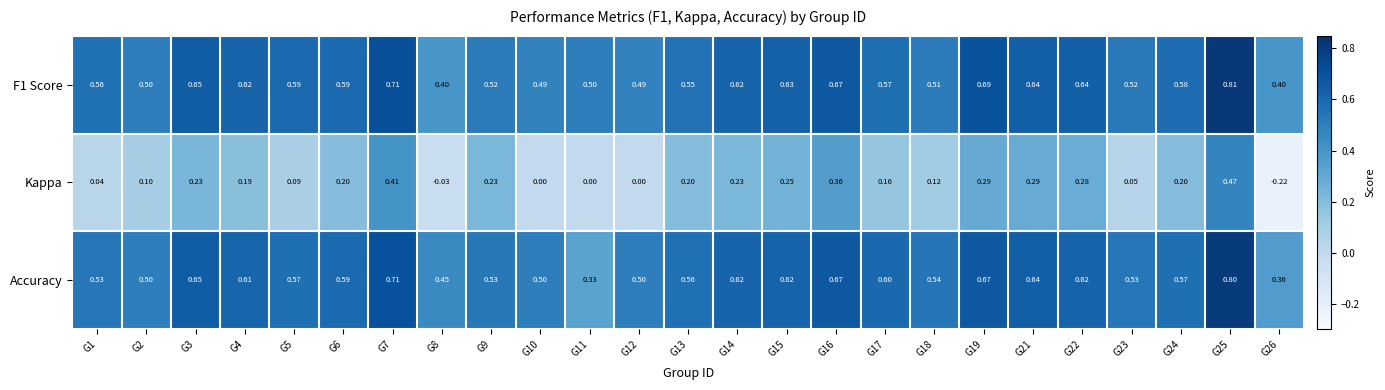

How many distinct data groups are displayed?

3